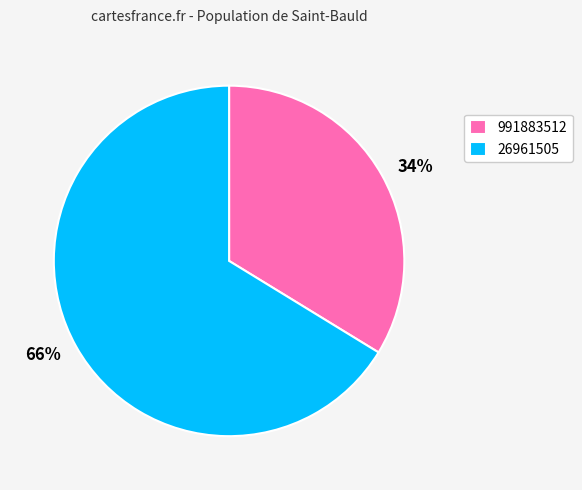

True or false: 991883512 accounts for 28% of the total.

False